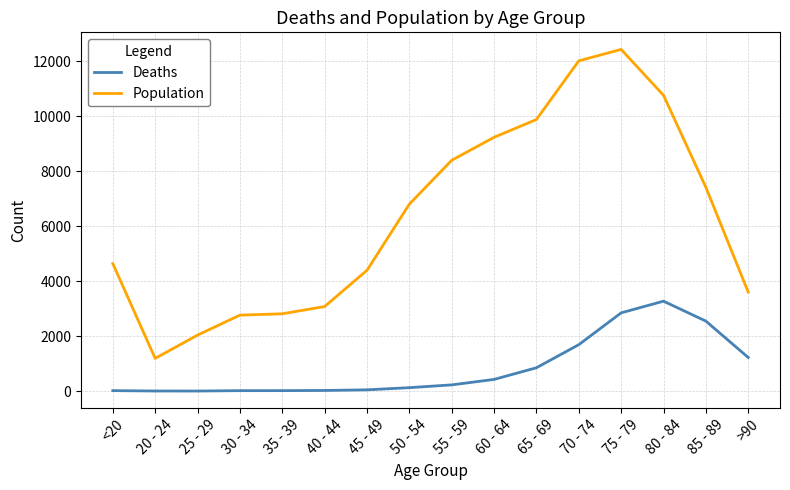

At >90, list the series in order from largest to smallest.

Population, Deaths